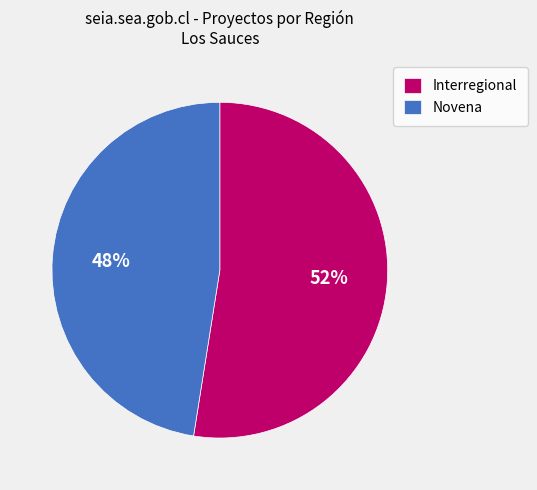

What is the smallest slice in the pie chart?

Novena